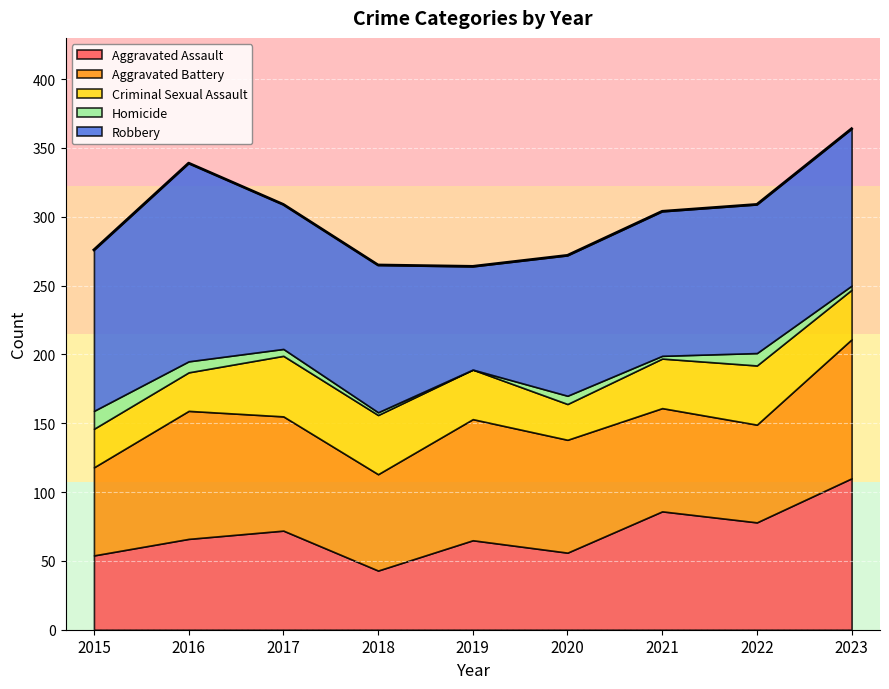

Which category has the highest value across all series?

2016